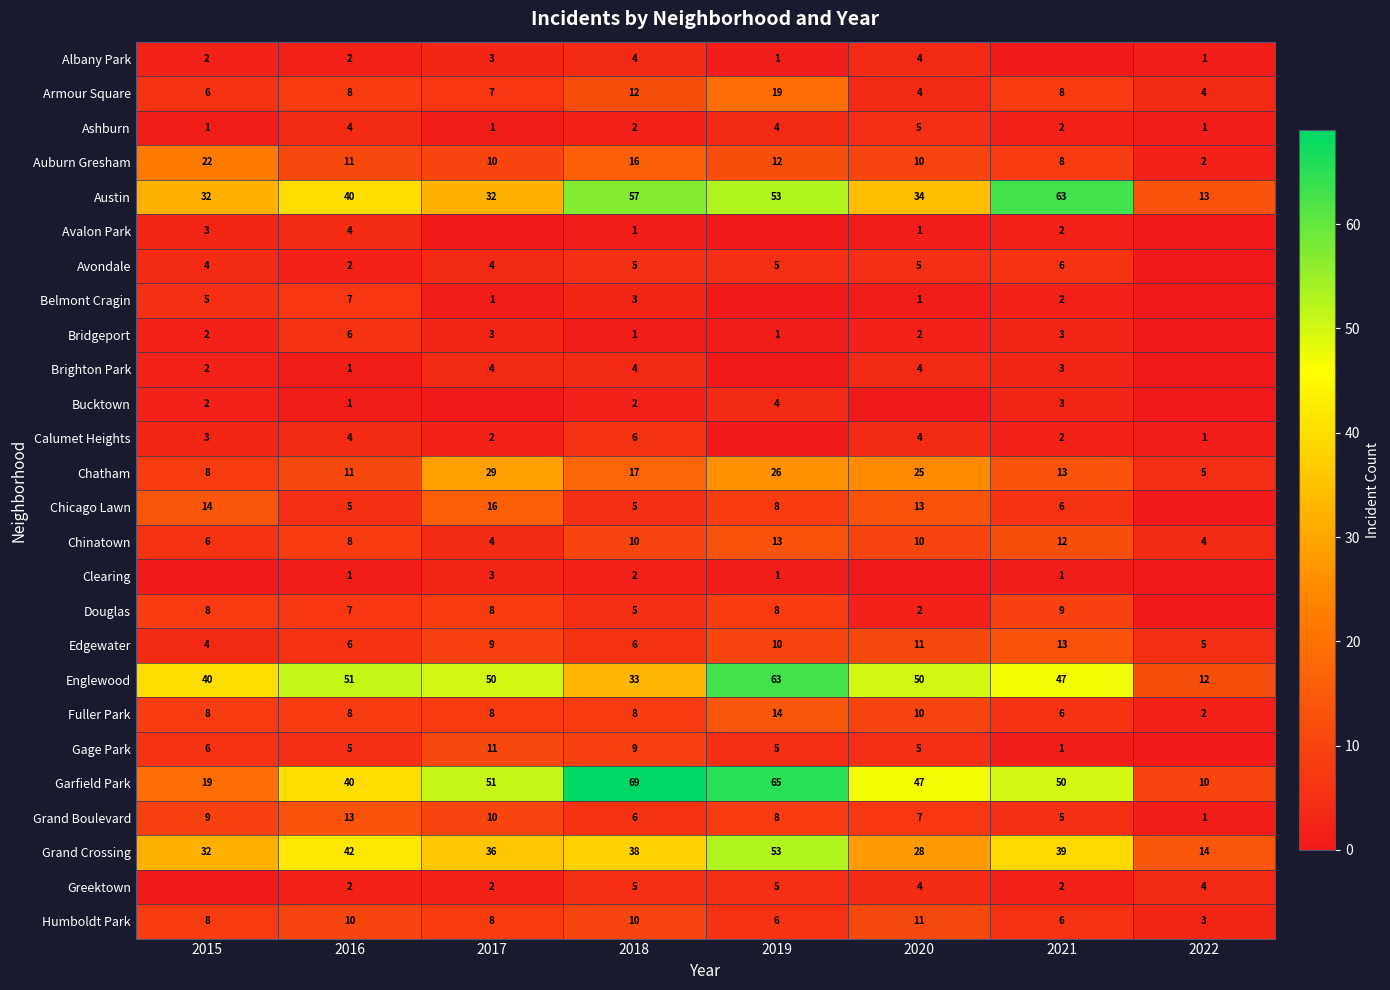

What is the sum of the Douglas values at 2020 and 2021?

11